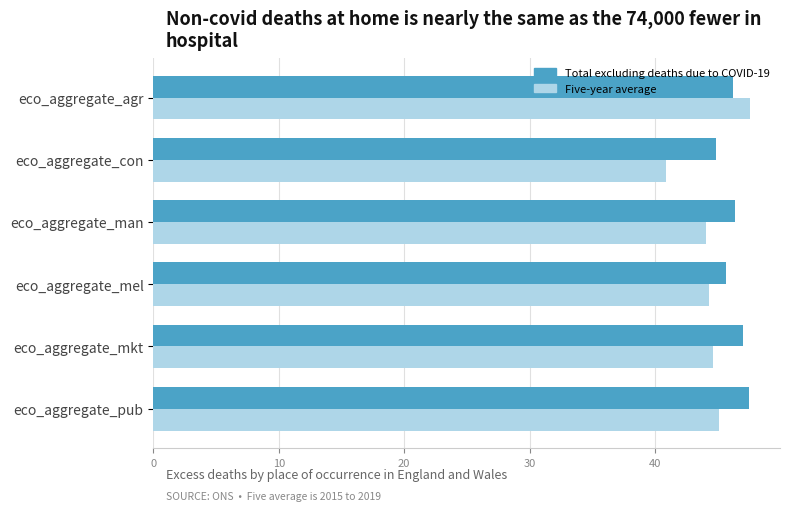

How many categories are shown in the chart?

6